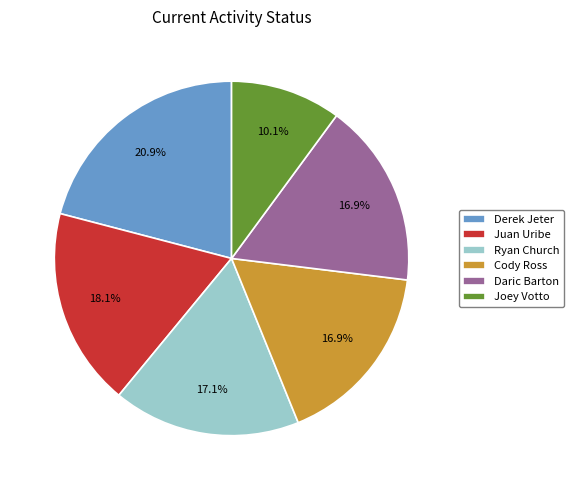

How many slices are in this pie chart?

6